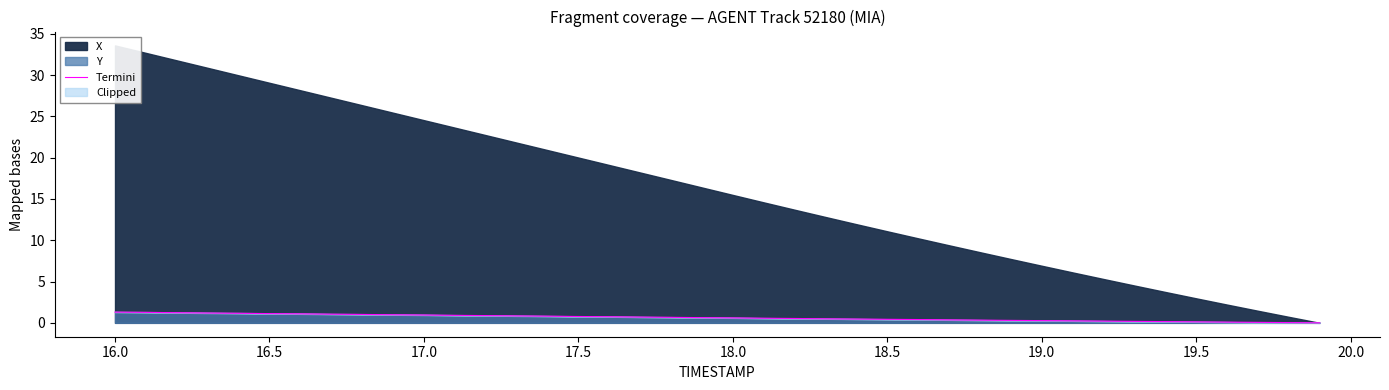

What is the maximum value for Y?

1.3